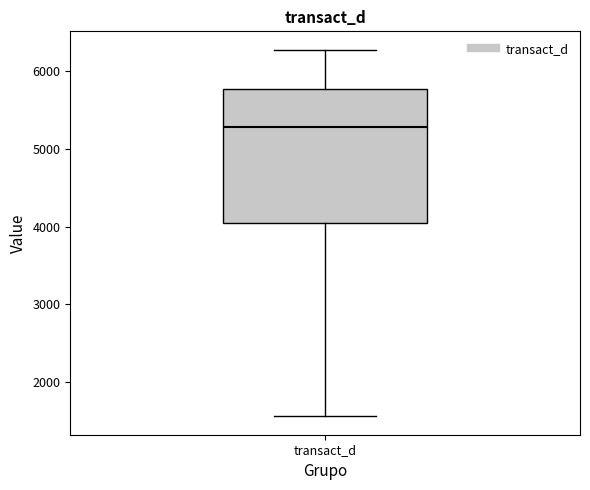

Read this box plot against the y-axis: the position of the median line, the range covered by the box, and the ends of both whiskers. The values are not printed on the chart, so give them approximately, as read against the axis.

median 5300, box 4000 to 5800, whiskers 1600 to 6300